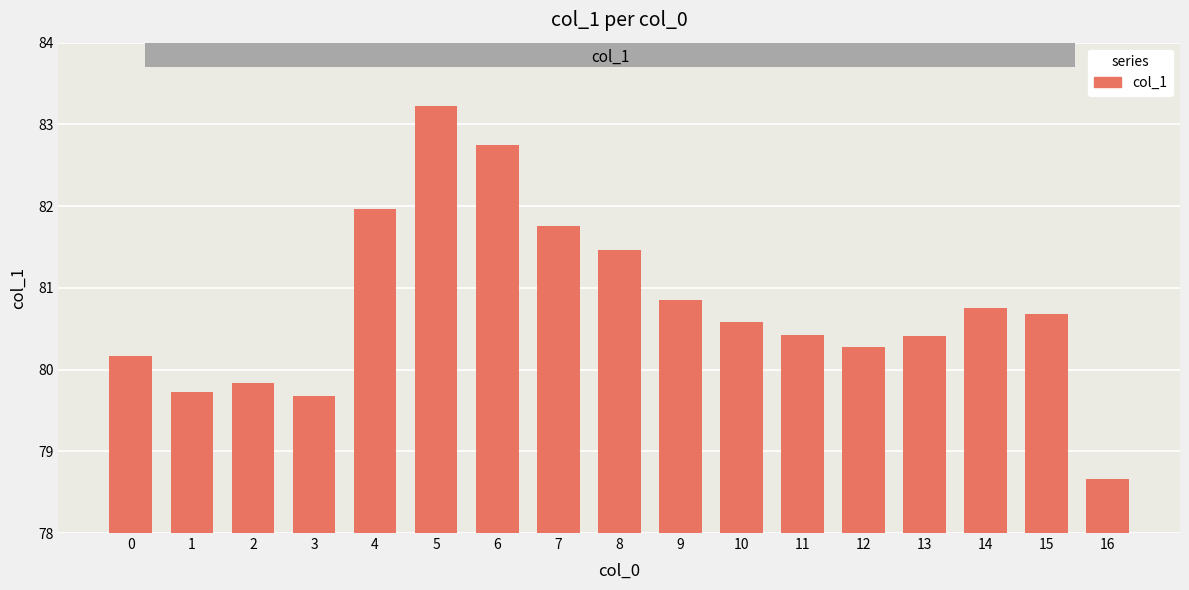

What is the ratio of the value at 4 to the value at 7?

1.0